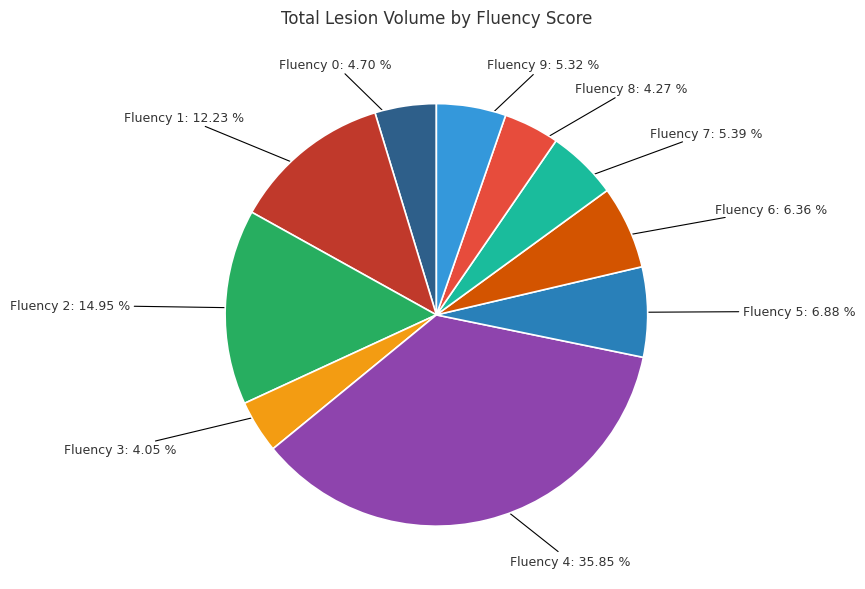

Is the sum of Fluency 3: 4.05 % and Fluency 4: 35.85 % greater than half?

No